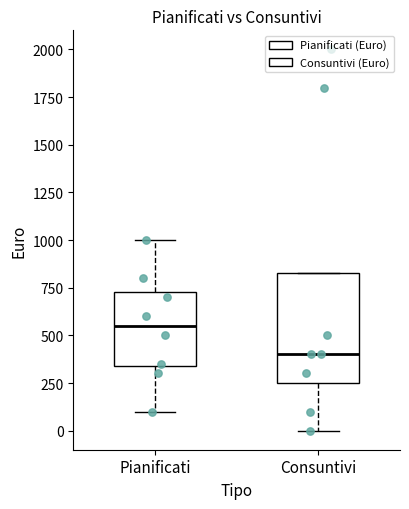

Which box has the lowest median line?

Consuntivi